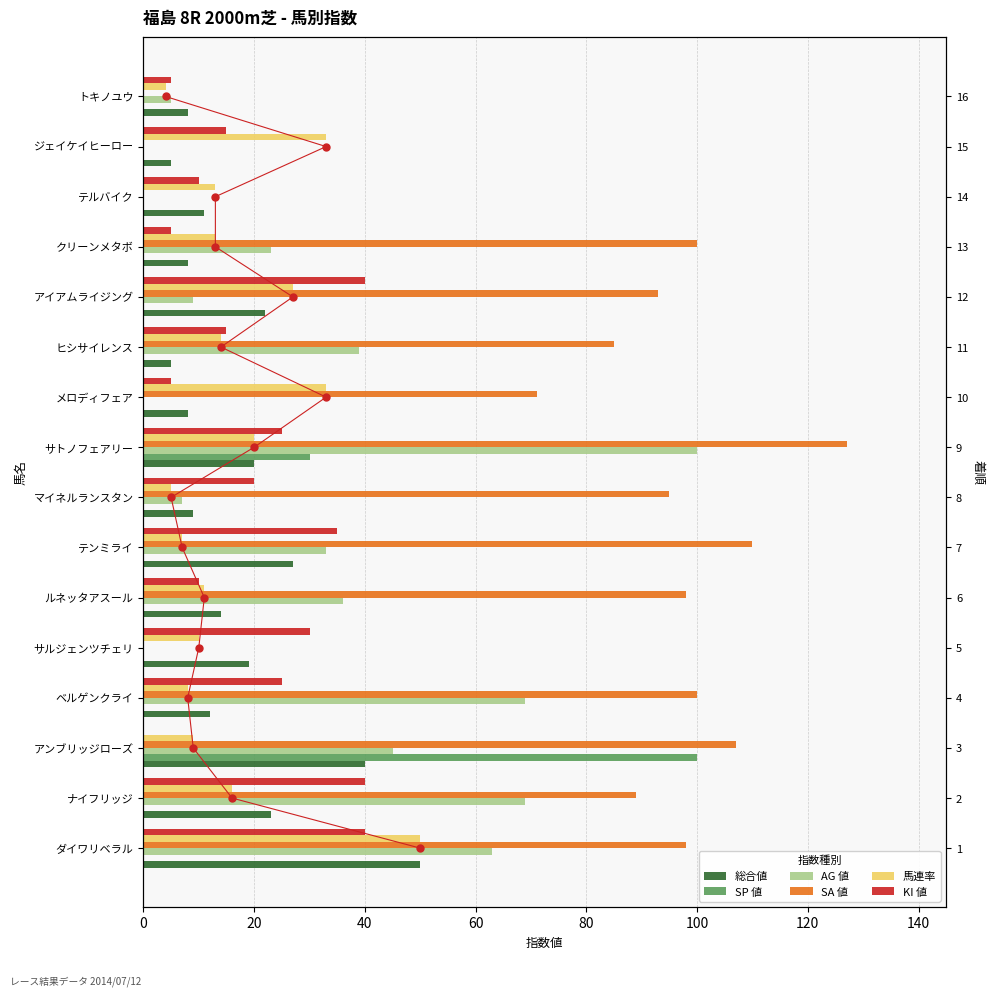

The value of AG 値 at テンミライ is 33. True or false?

True